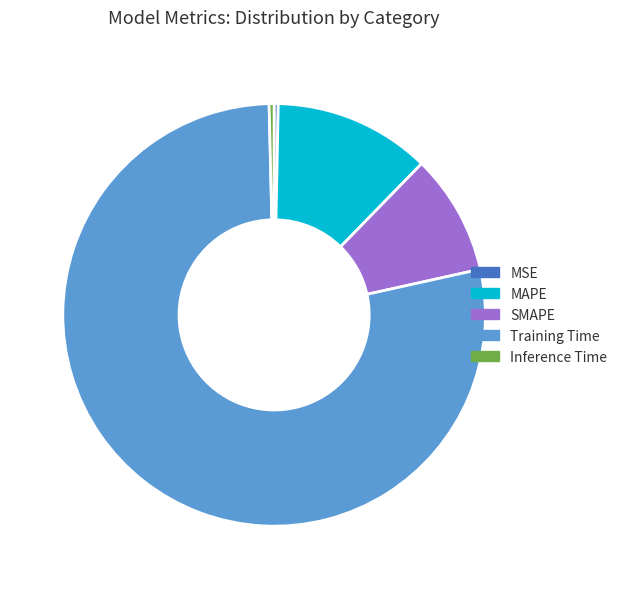

Which slice is the largest?

Training Time